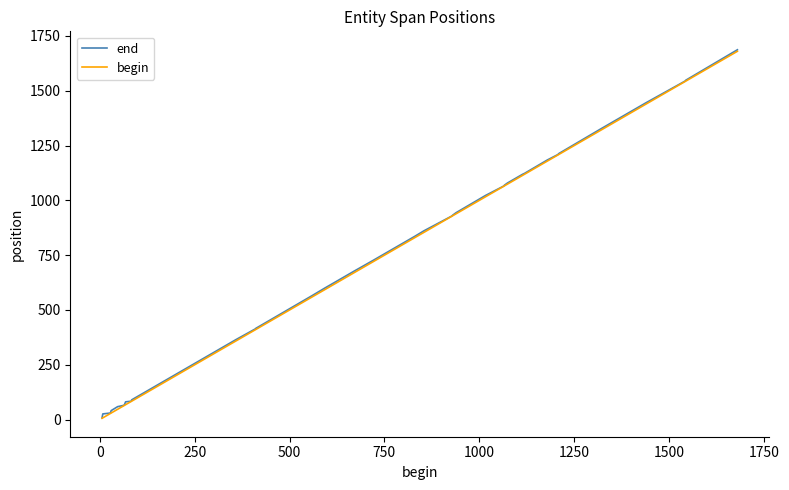

What is the highest value of the end series?

1687